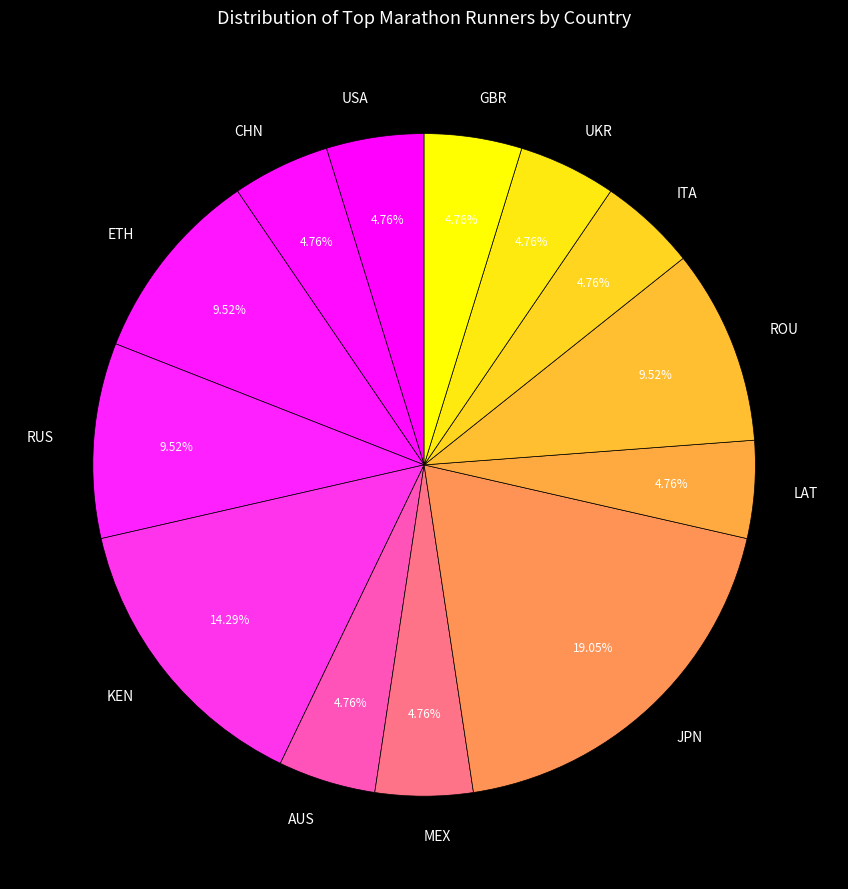

Does LAT account for over 50% of the chart?

No